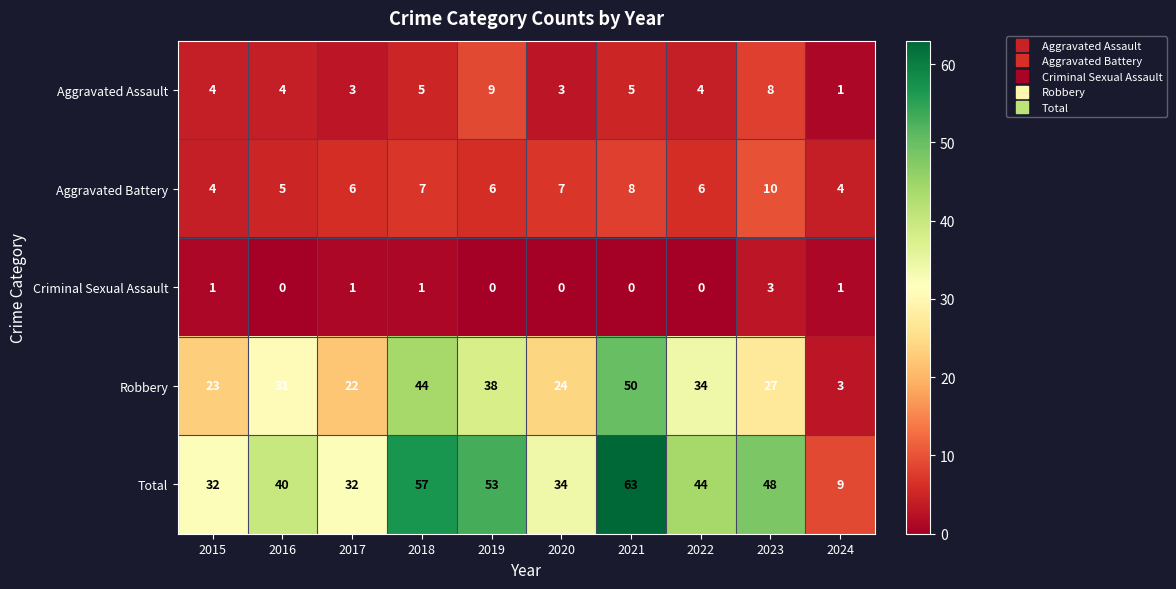

What is the sum of all Aggravated Assault values?

46